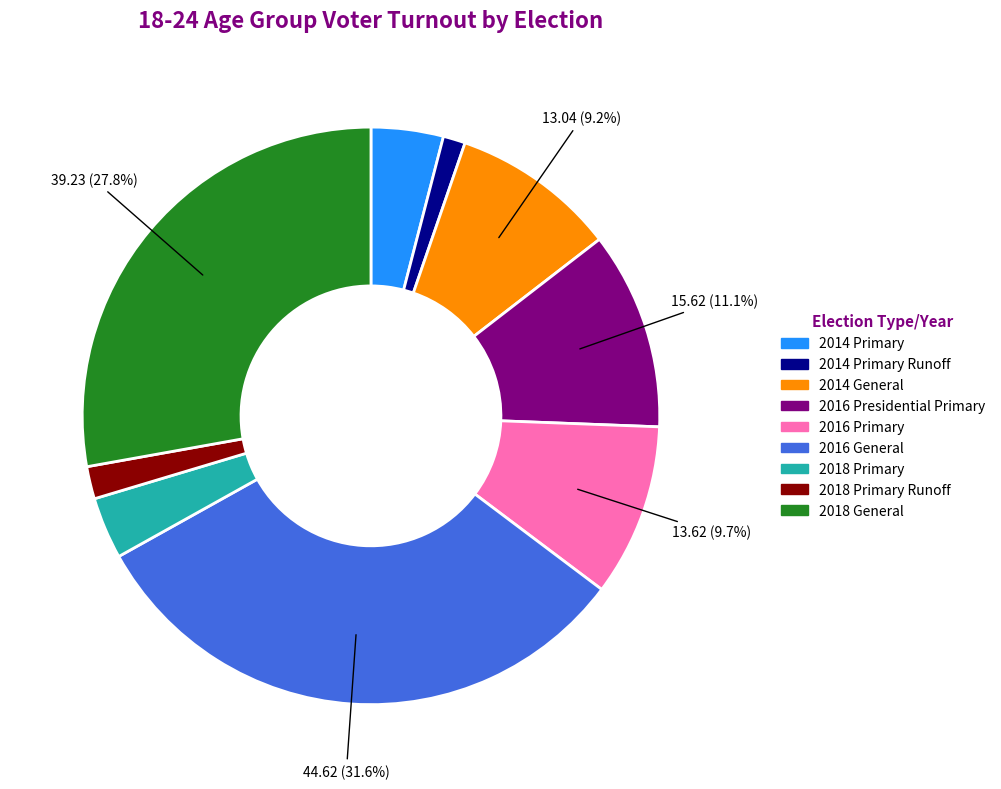

Is there any slice that represents more than half of the pie?

No